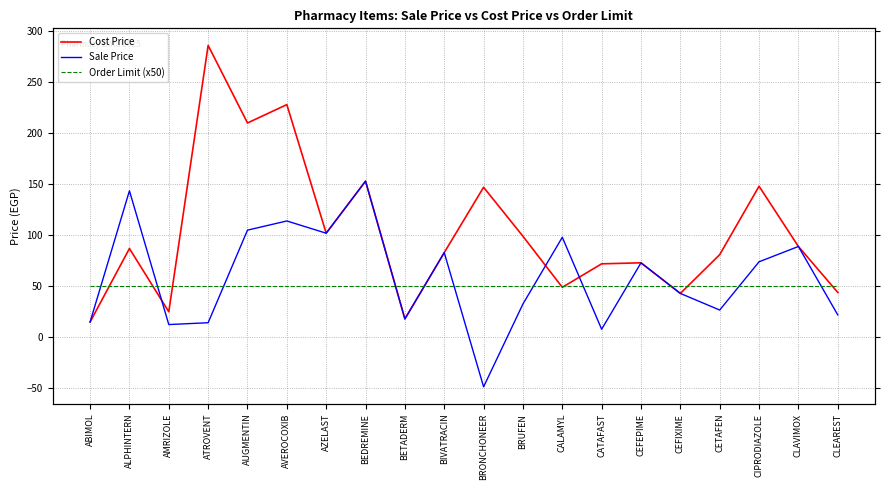

Which has a higher value, AMRIZOLE or AVEROCOXIB?

AVEROCOXIB